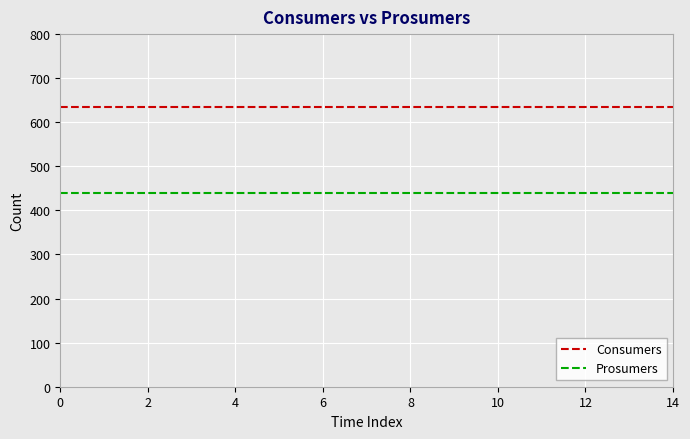

Which series has the largest total across all categories?

Consumers